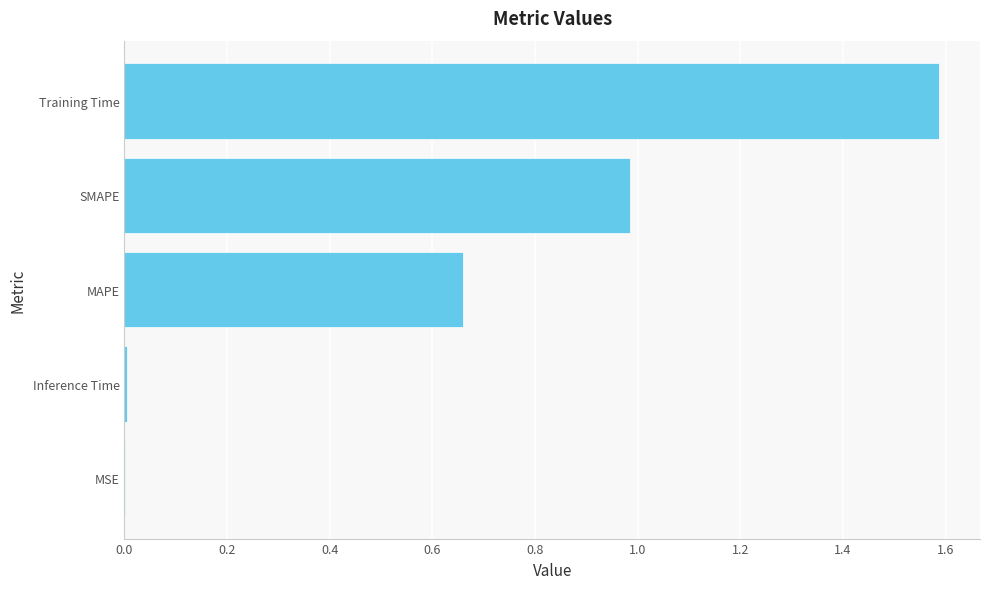

What is the sum of all values?

3.2